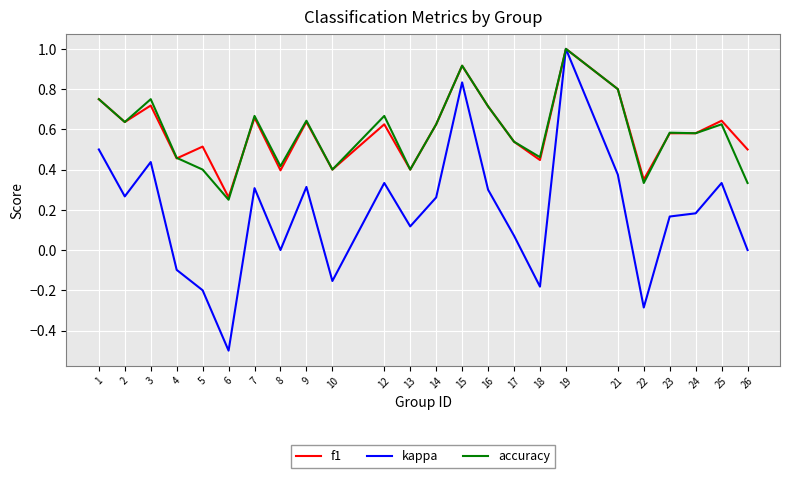

What is the maximum value for f1?

1.0